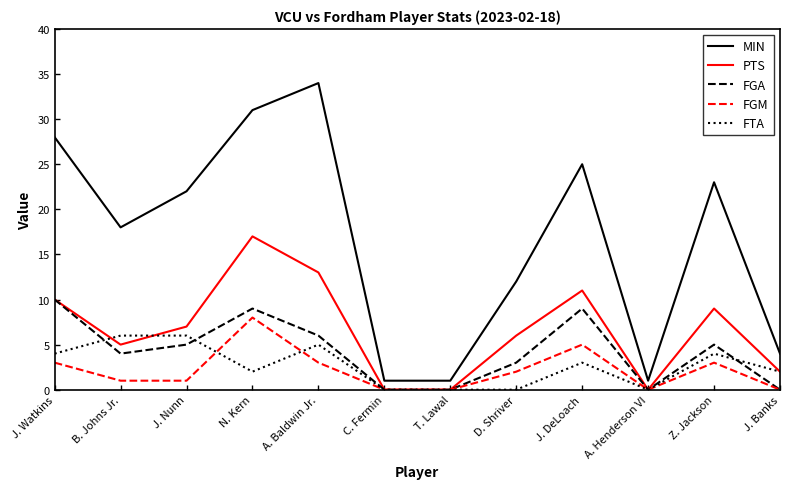

What value does the FGA series have at J. Watkins?

10